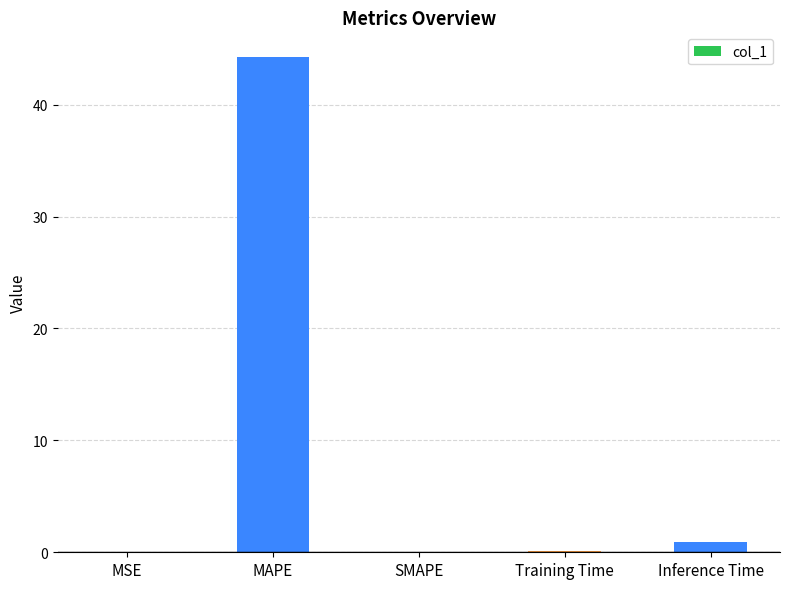

At which category does the chart reach its peak across all series?

MAPE